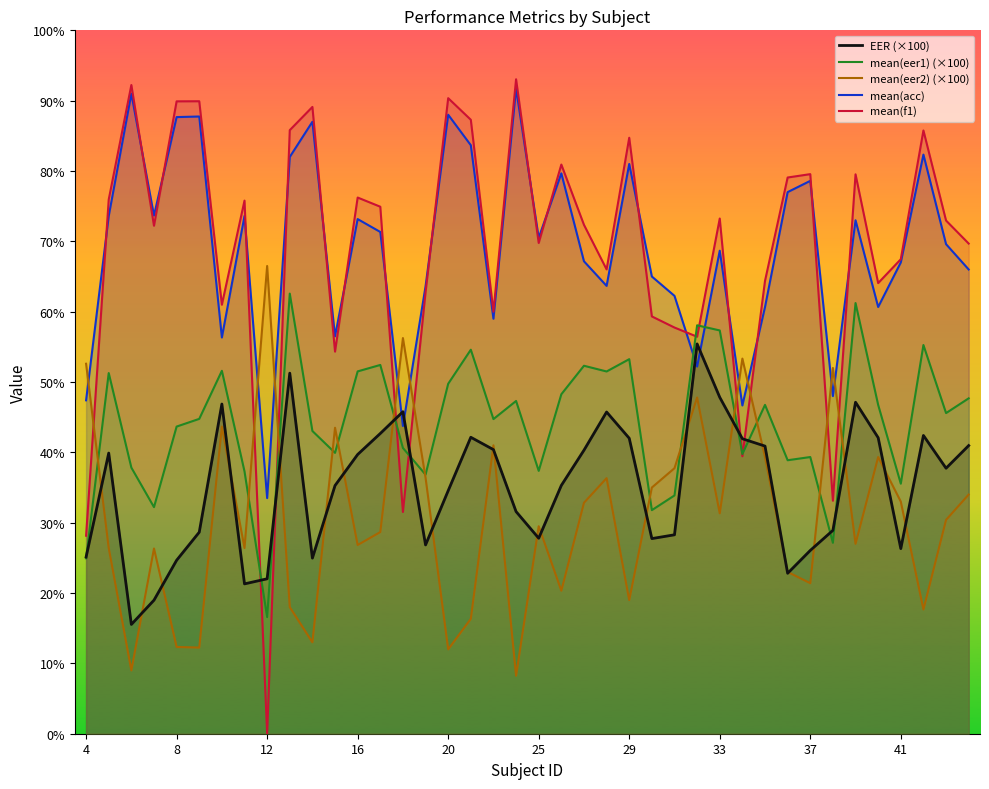

True or false: mean(acc) and mean(eer2) intersect in this chart.

True